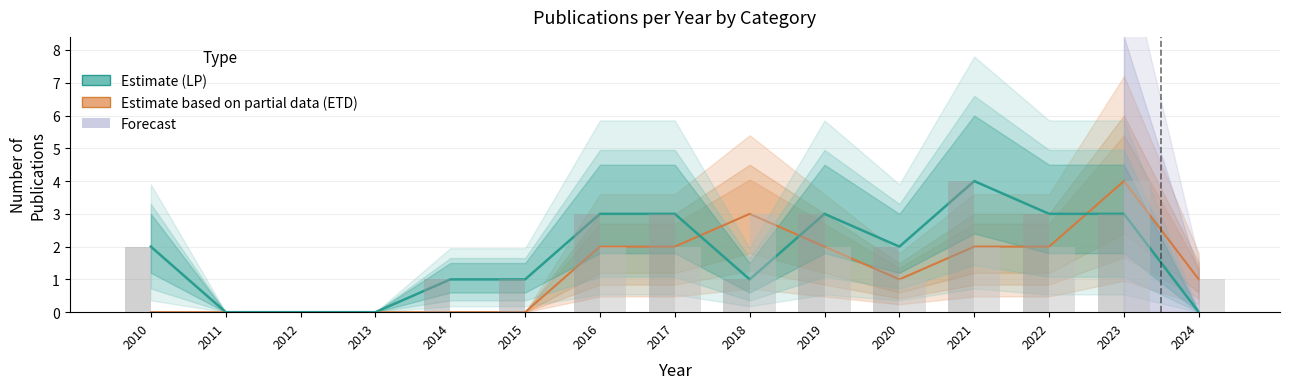

Which category has the highest value across all series?

2023